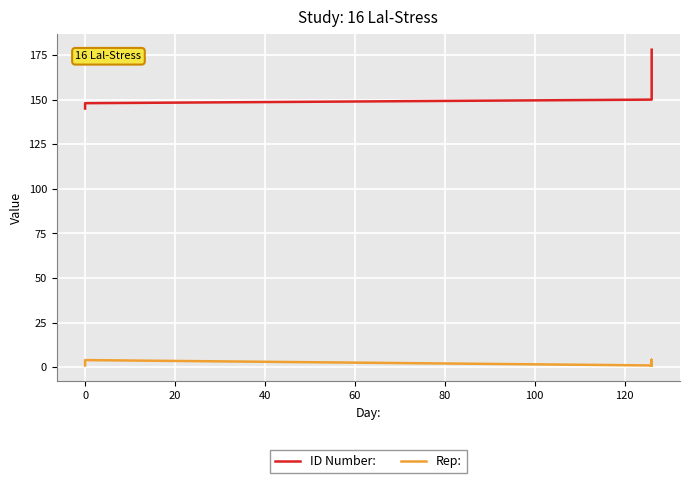

What is the label of the 21st point from the right?

120